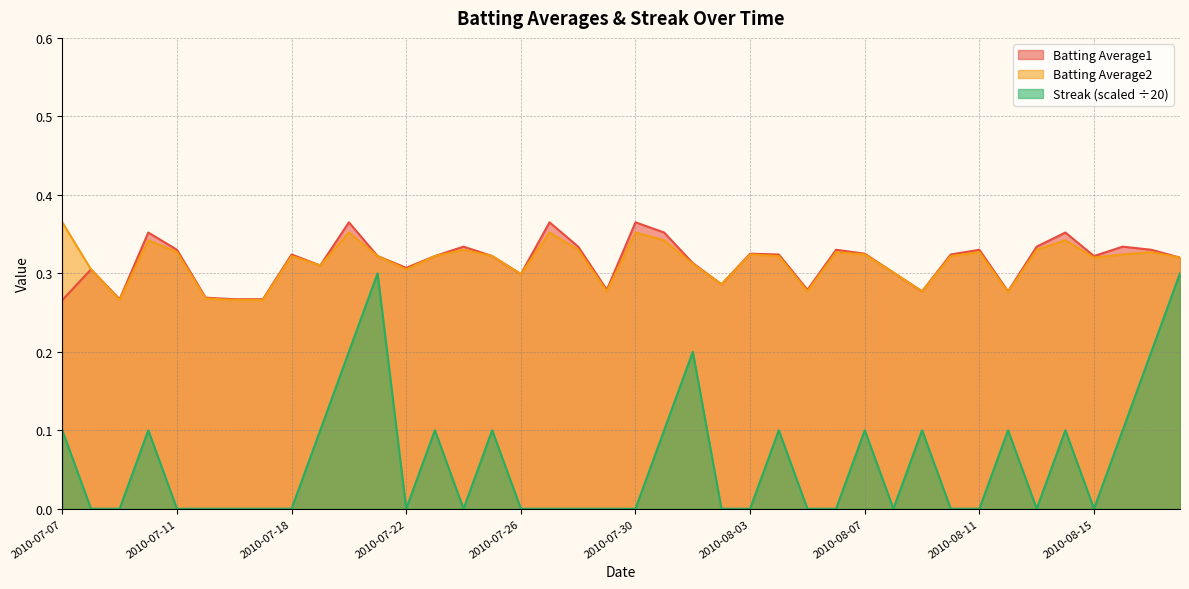

What is the difference between the highest and lowest values at 2010-07-30?

0.4